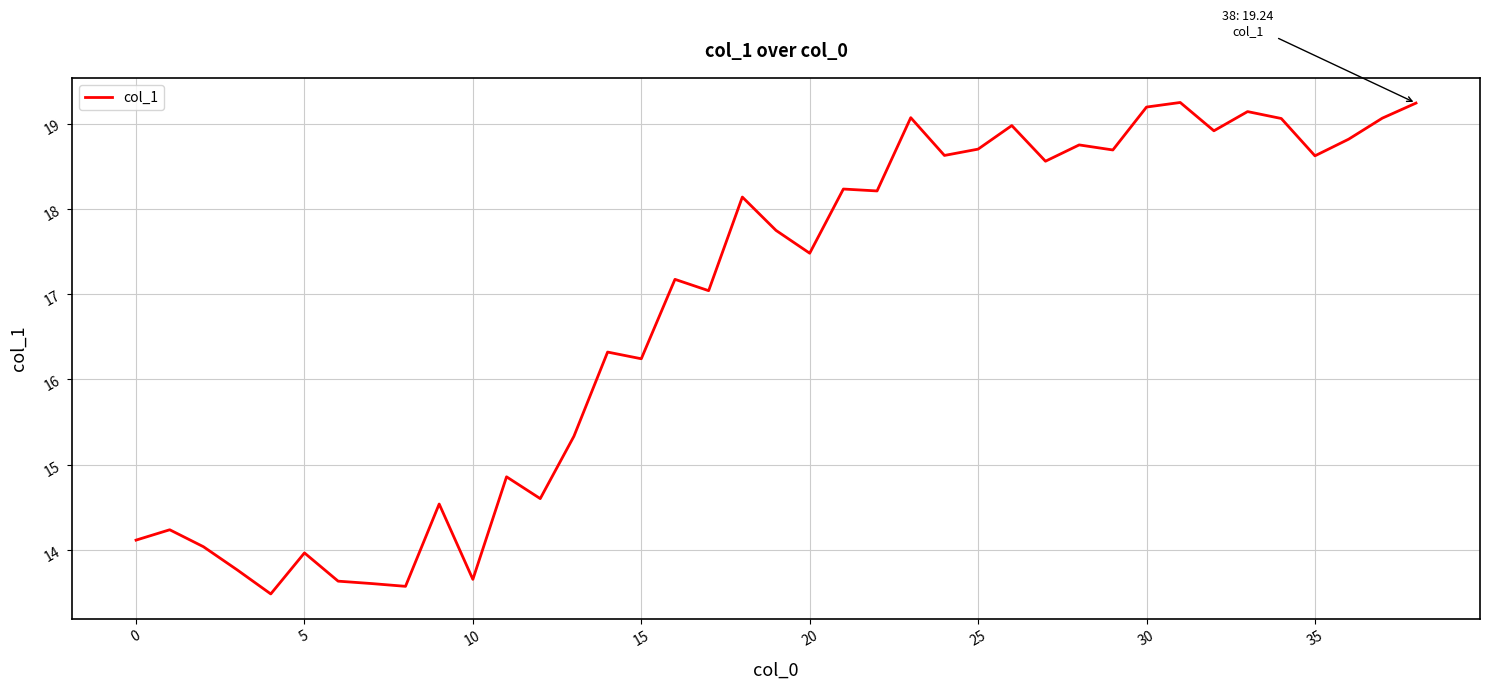

What is the maximum value shown in the chart?

19.2